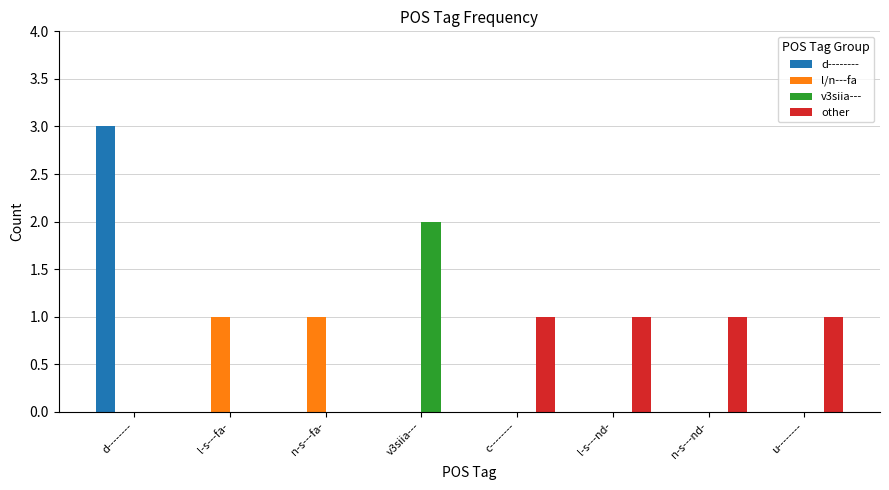

Is the value of v3siia--- at v3siia--- greater than the value of d-------- at l-s---fa-?

Yes